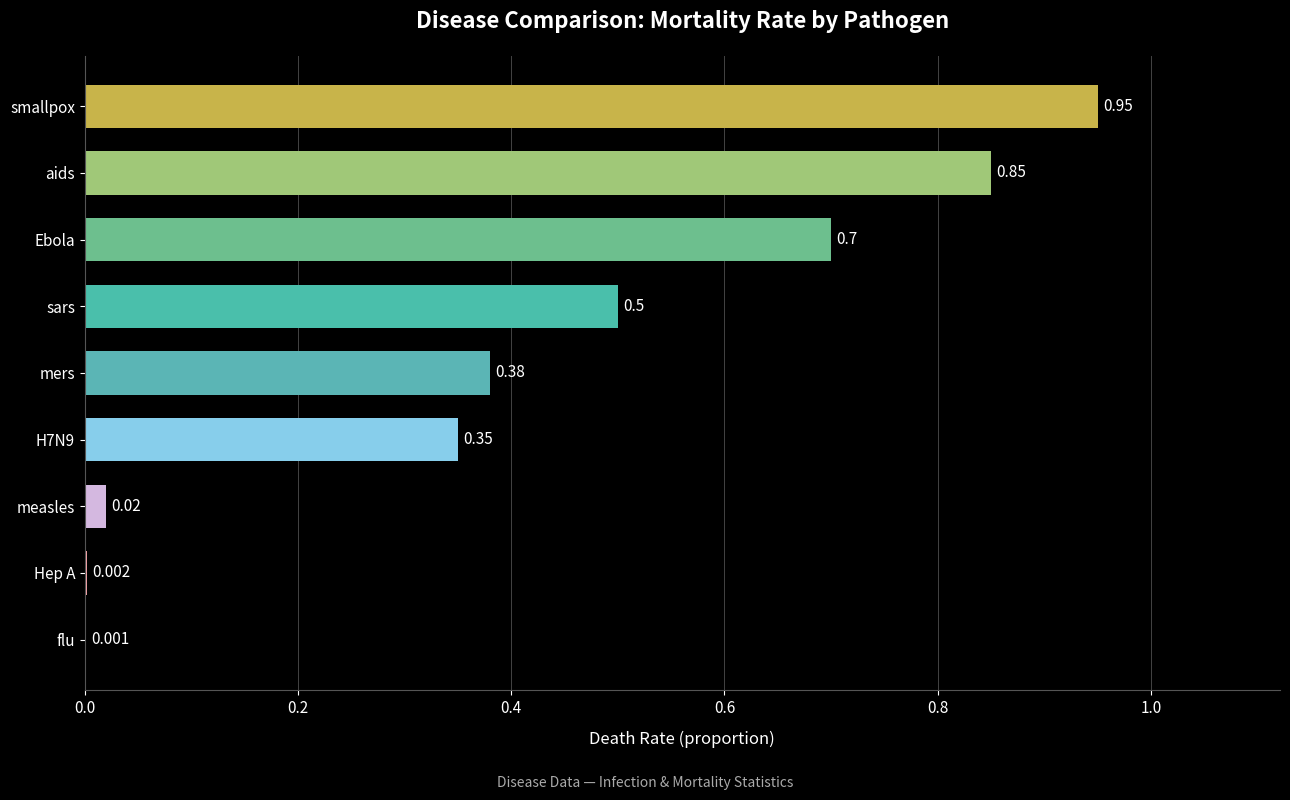

At which category does the chart reach its peak across all series?

smallpox